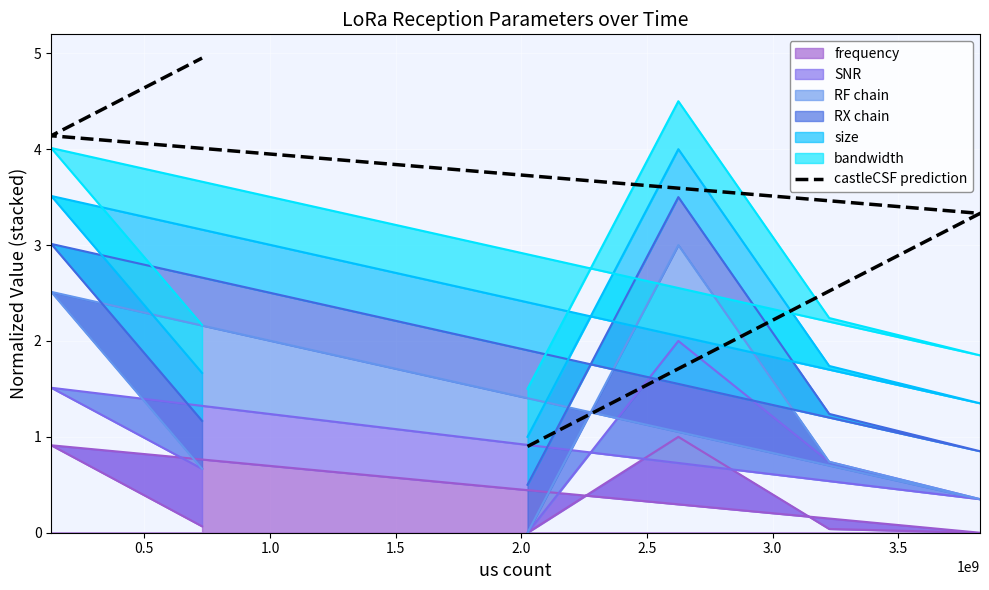

Approximately how many times larger is the value at 2.0 compared to 1.0?

1.6